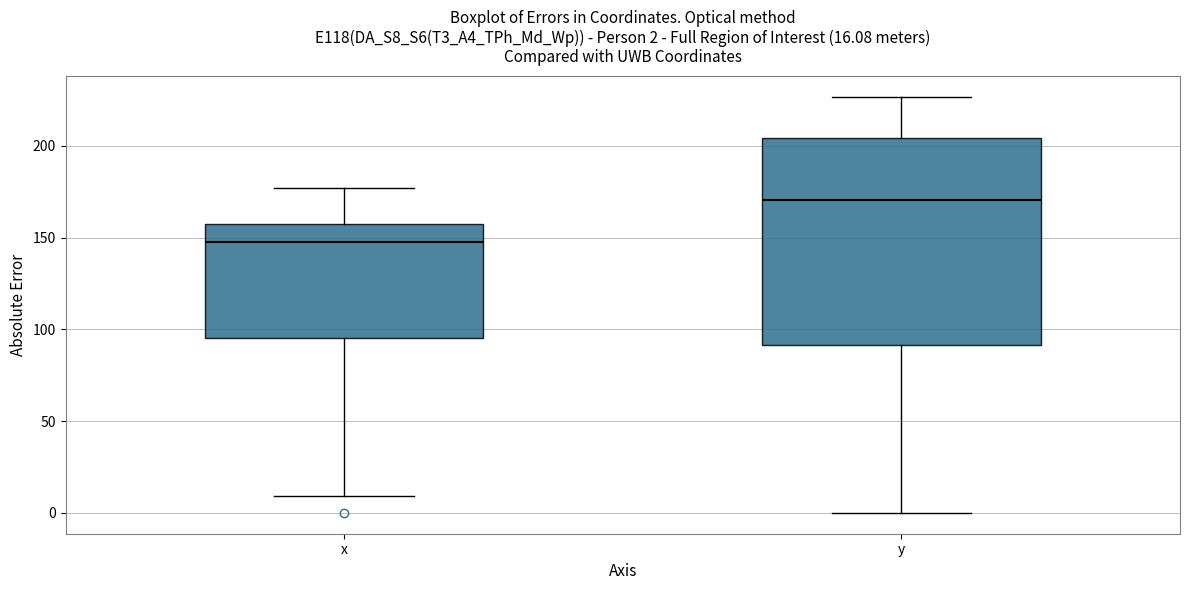

Which box's median line is the highest?

y